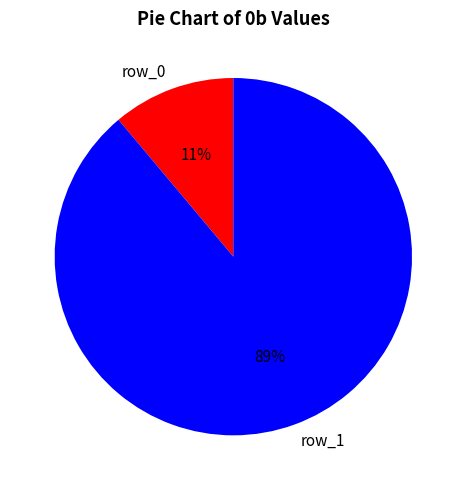

Does row_1 account for over 50% of the chart?

Yes